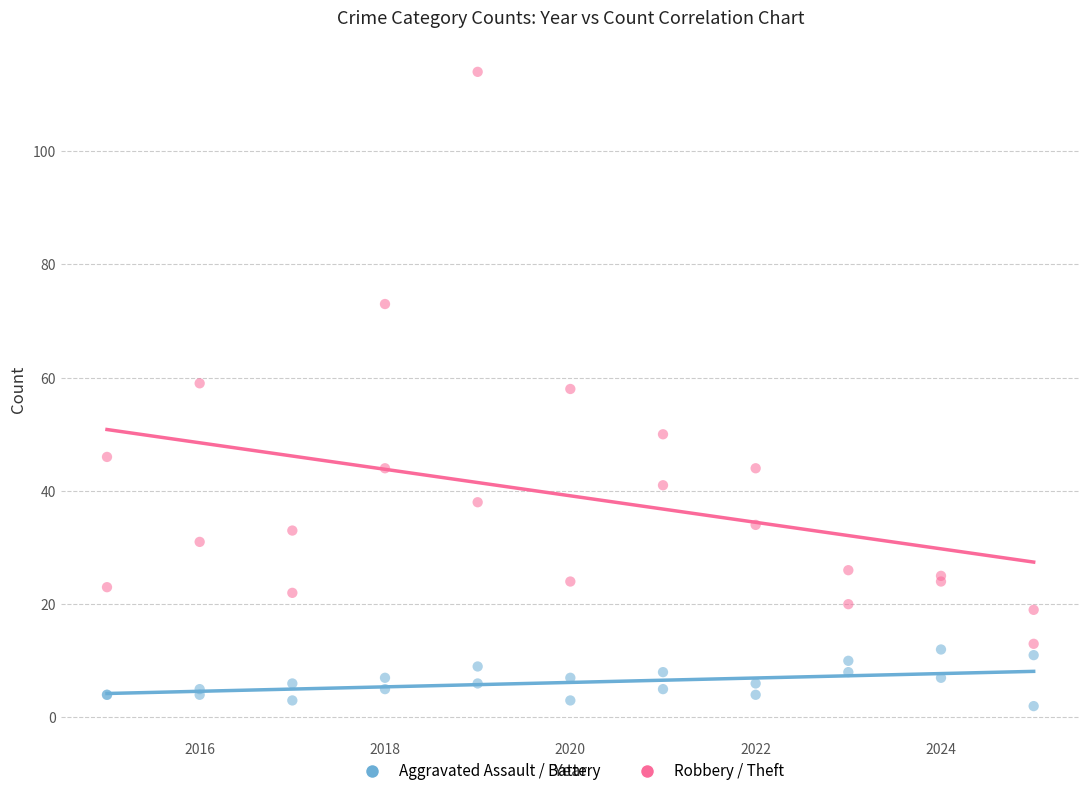

Which series contains the highest Y value?

Robbery / Theft